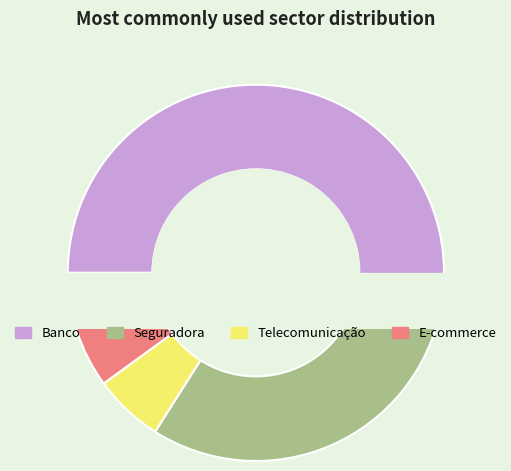

To the nearest percent, what is the average slice percentage?

25%